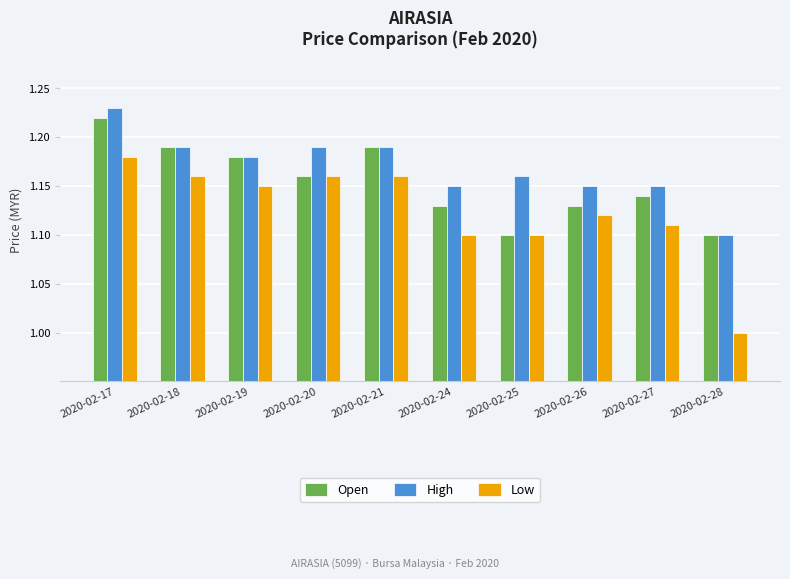

At which label is Low closest to 1?

2020-02-28